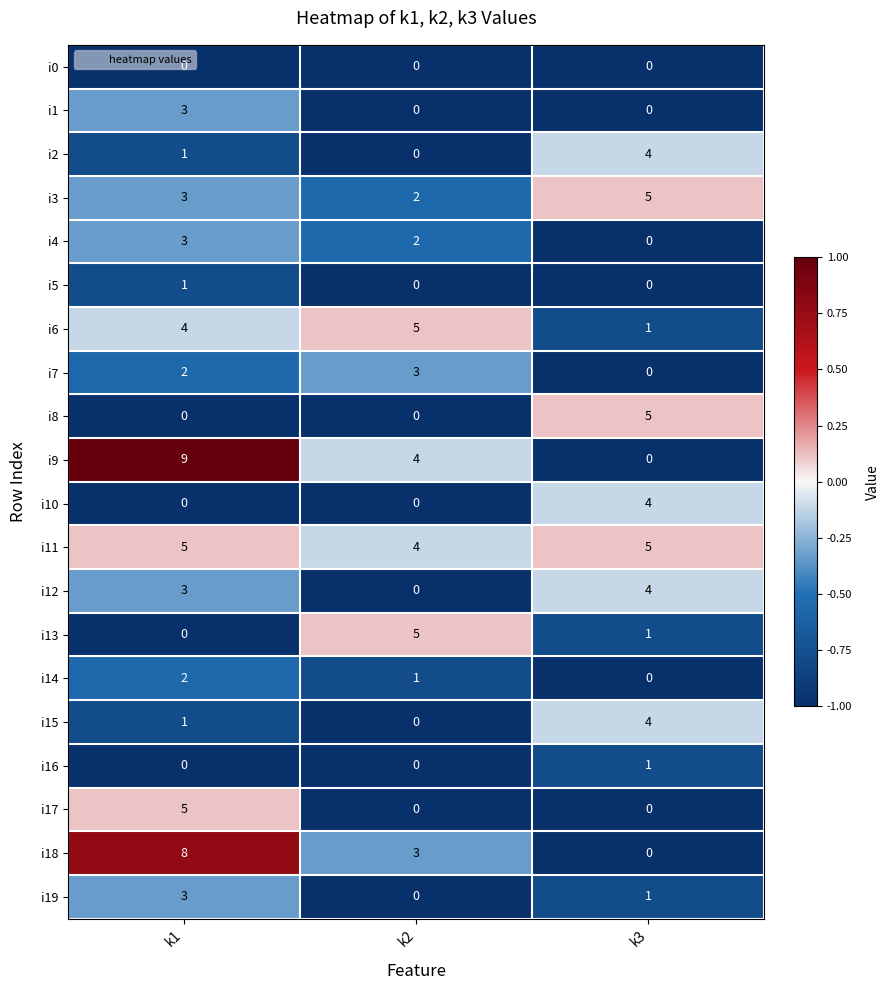

The i9 series shows 9 at k1. True or false?

True